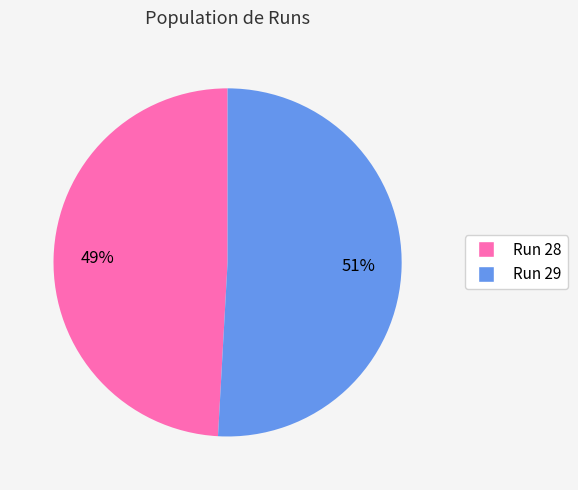

What is the largest slice in the pie chart?

Run 29